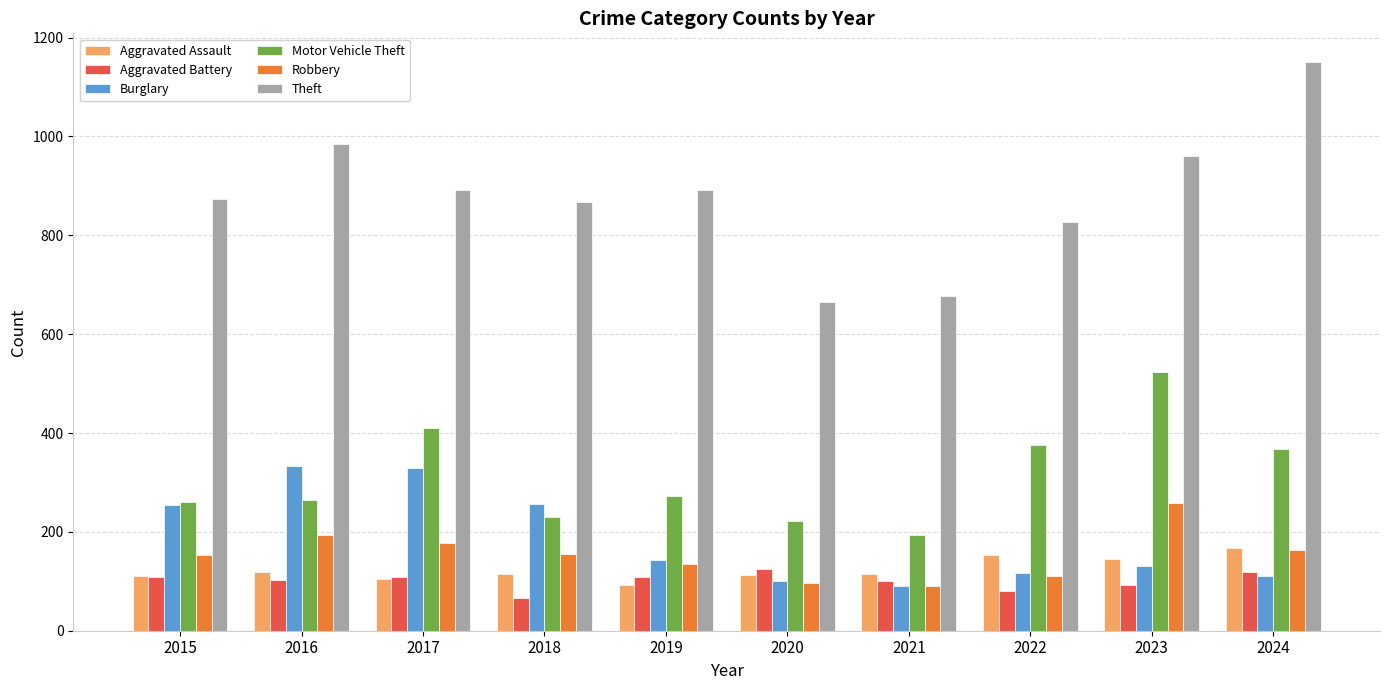

Does the chart contain any negative values?

No